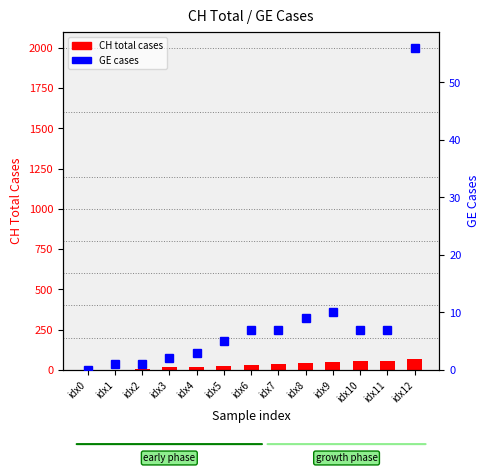

What is the value of the GE cases bar at the 3rd from the left?

1